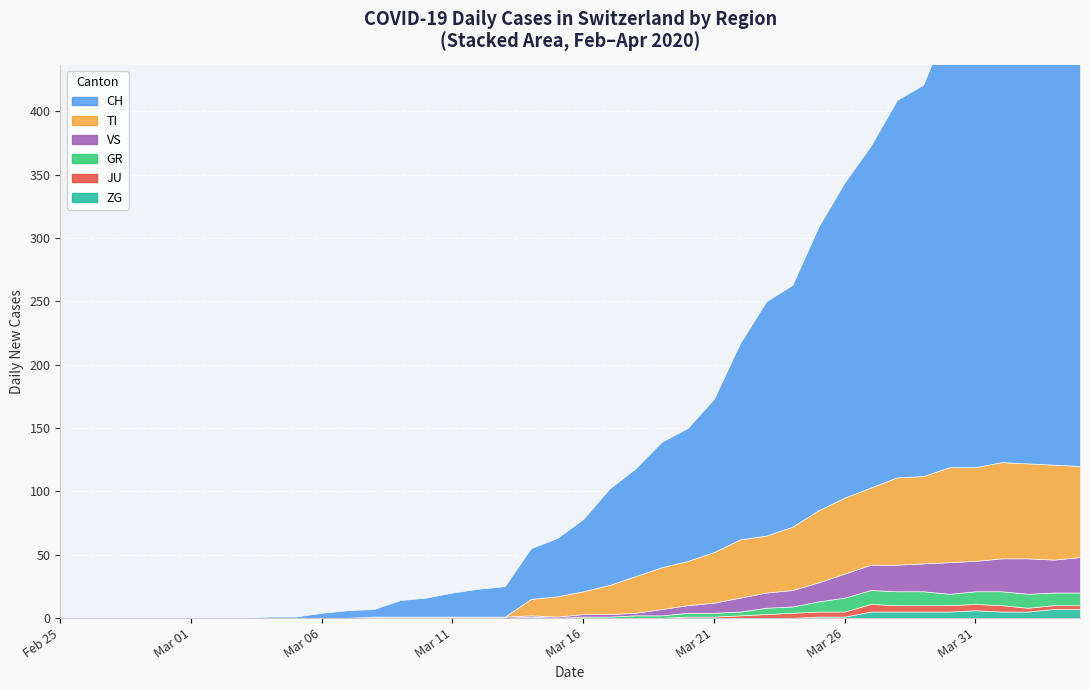

What is the total value across all series at 17?

25